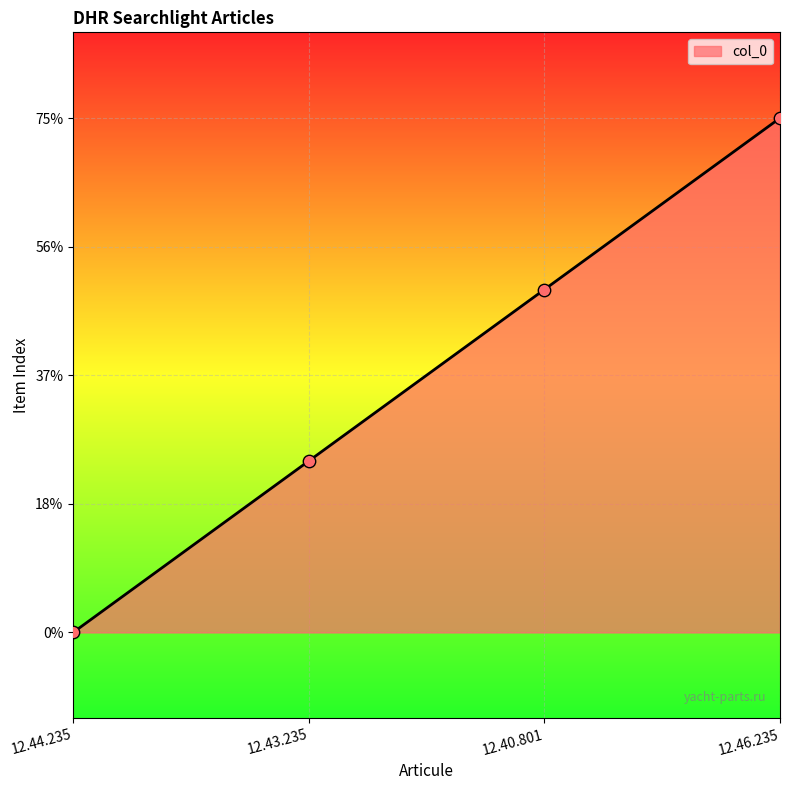

Which has a higher value, 12.46.235 or 12.44.235?

12.46.235